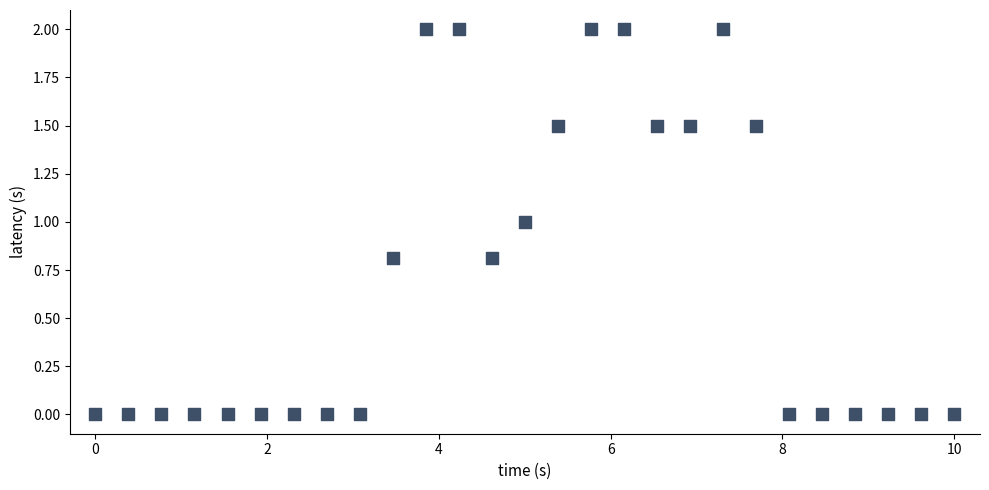

What is the range of X values (max minus min)?

10.0